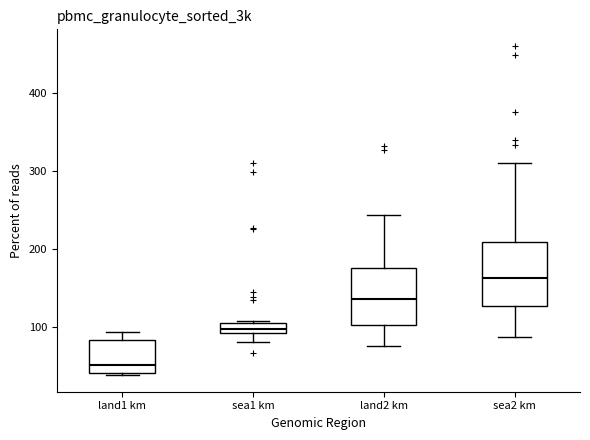

Which box has the lowest median line?

land1 km